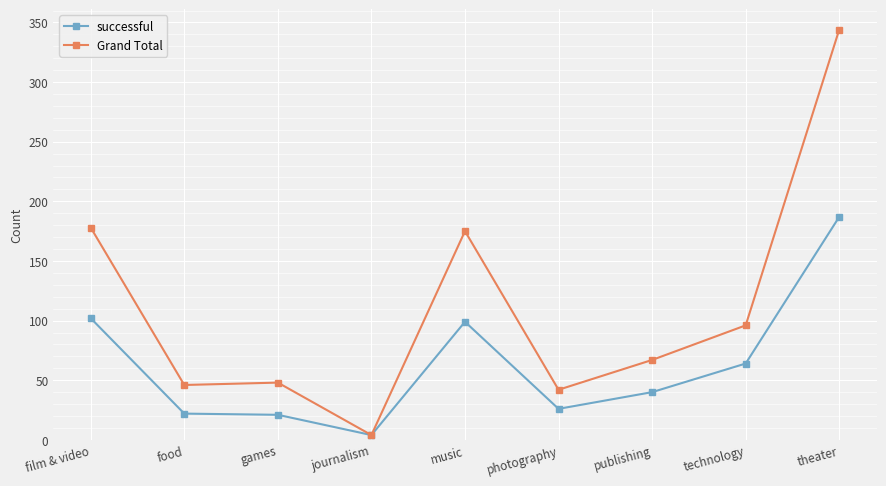

What is the total value across all series at food?

68